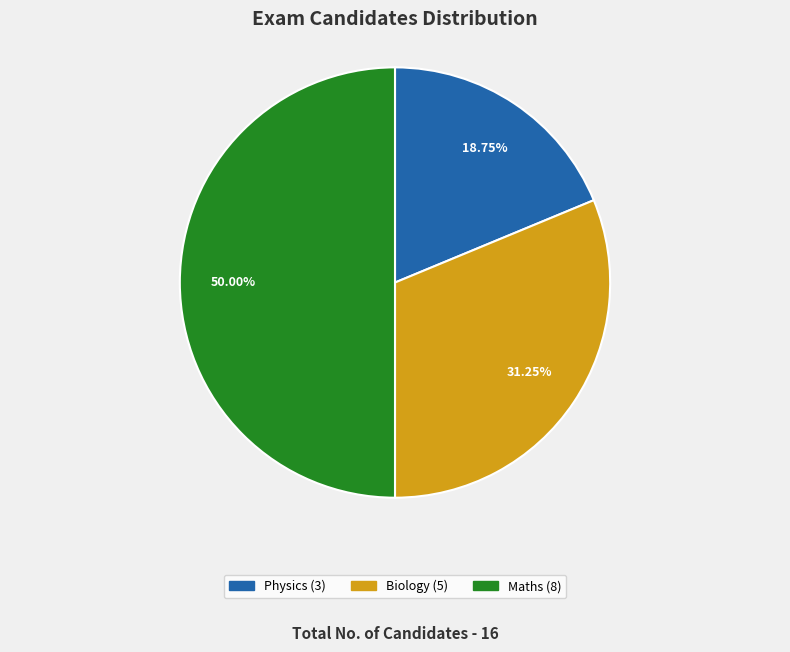

Is Physics the majority of the pie?

No